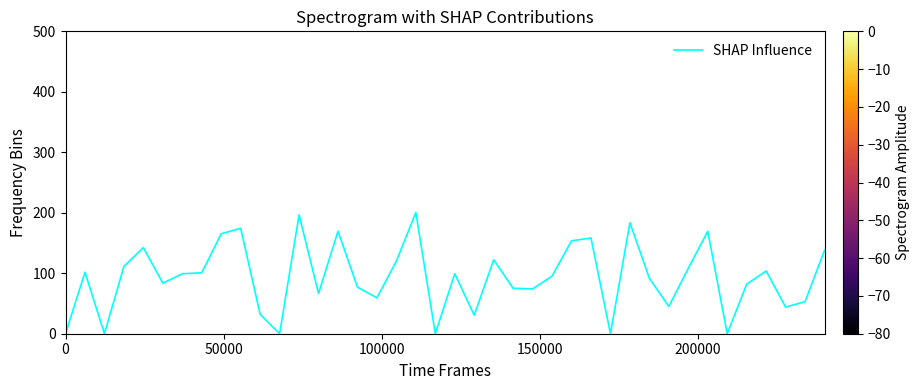

What is the maximum value shown in the chart?

200.5